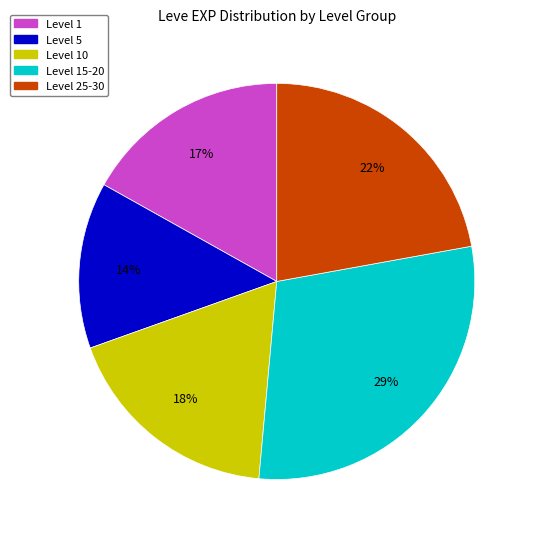

Is there any slice that represents more than half of the pie?

No